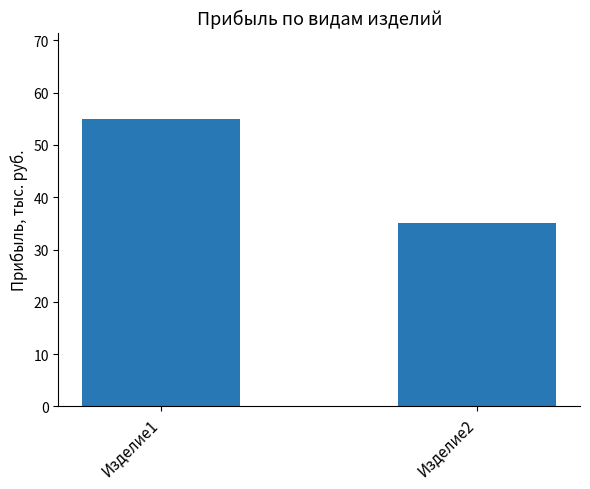

Count the values in the range 35 to 55.

2